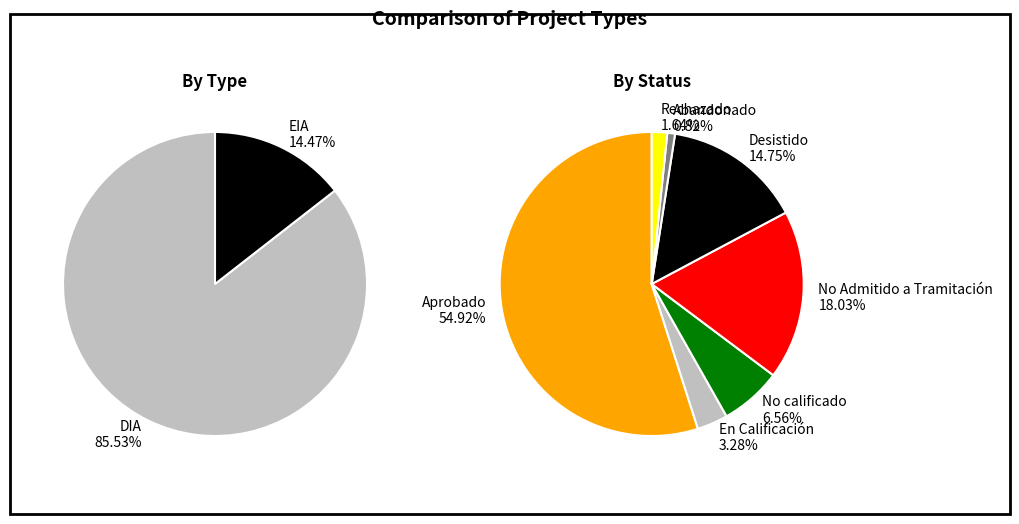

How many segments does this pie chart have?

2